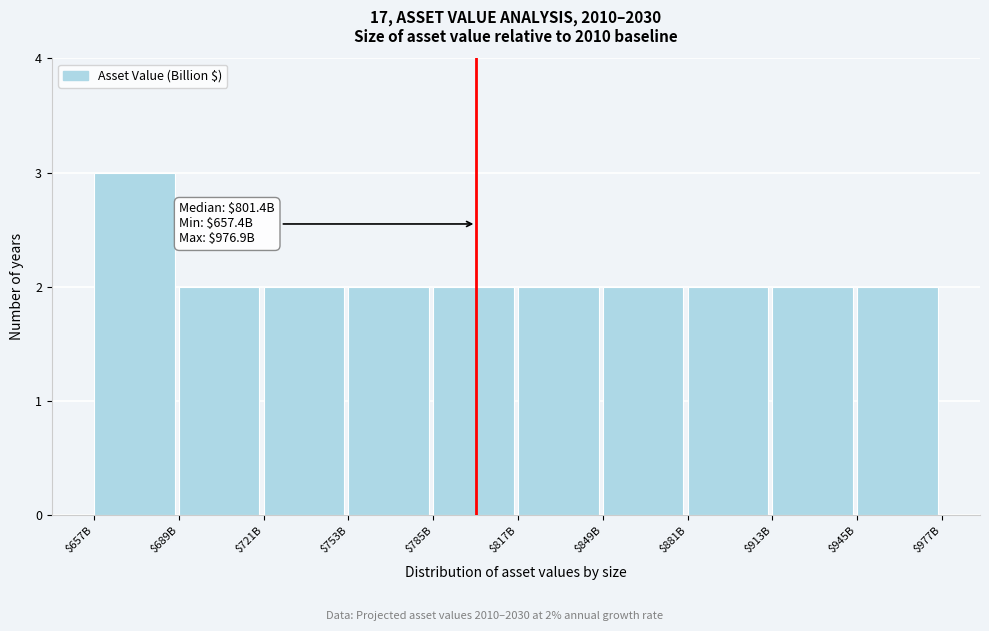

Reading left to right, transcribe all the data shown in this chart.

3	2	2	2	2	2	2	2	2	2